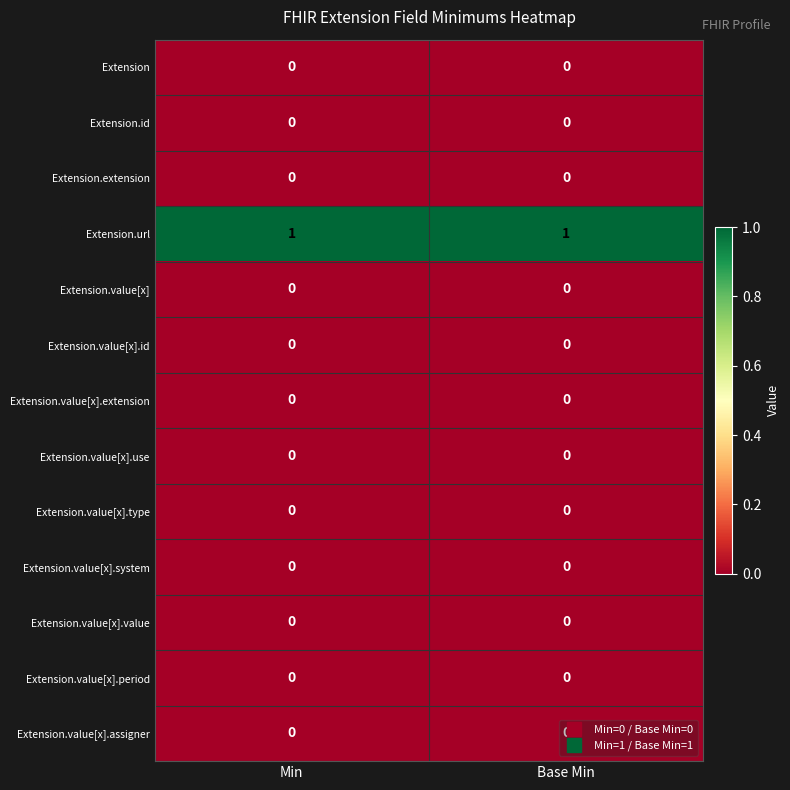

Is it true that Extension.url equals 2 at Min?

False